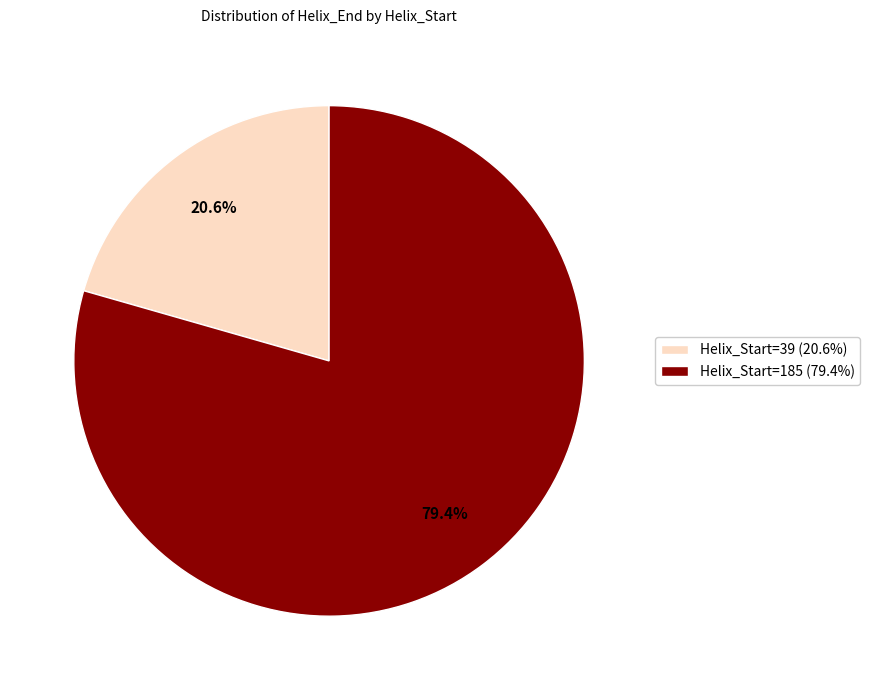

How many segments does this pie chart have?

2